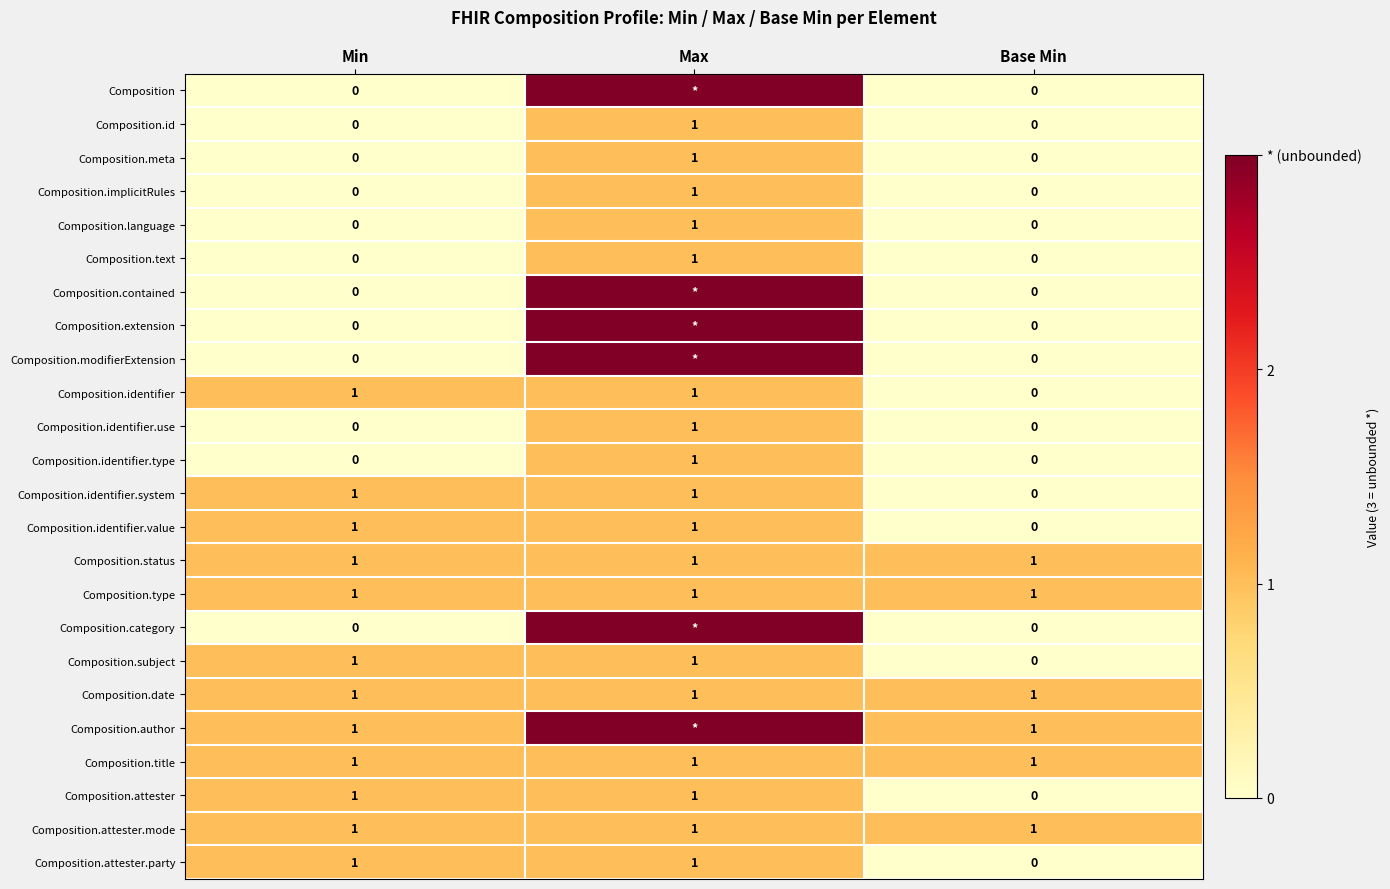

How many data points does each series have?

3